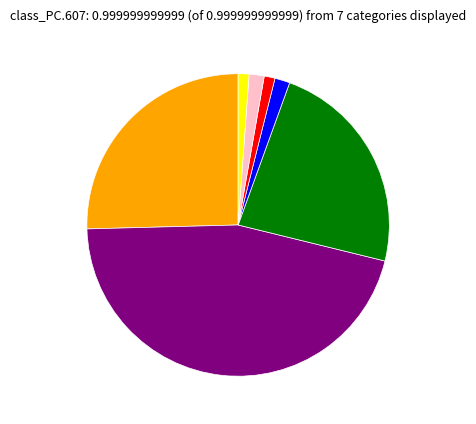

Is there any slice that represents more than half of the pie?

No